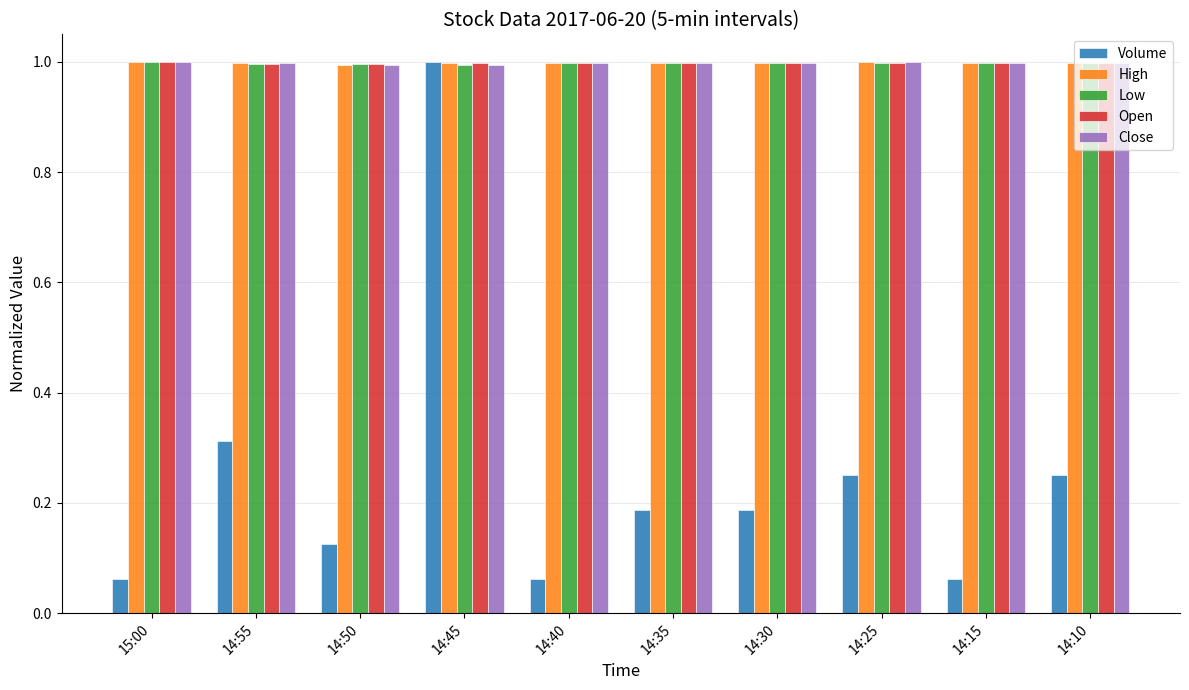

Are the bars grouped side by side (vs. stacked)?

Yes